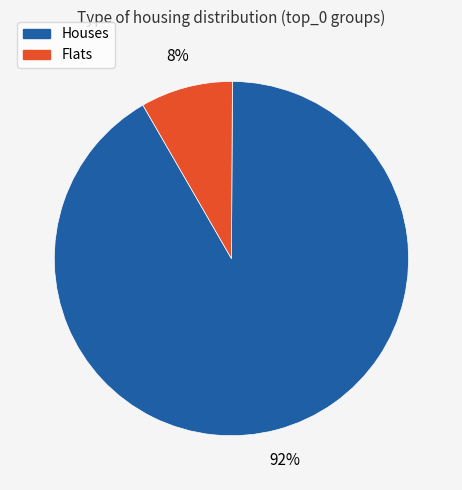

Is there any slice that represents more than half of the pie?

Yes